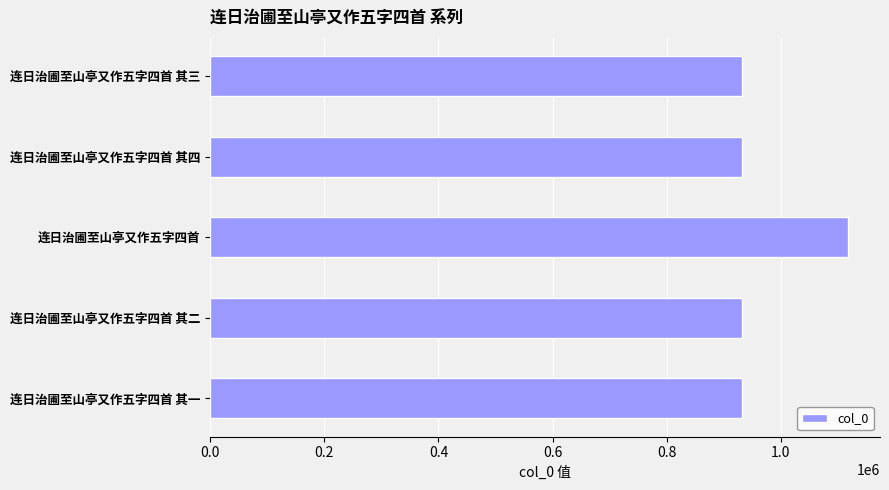

What is the sum of all values?

4846996